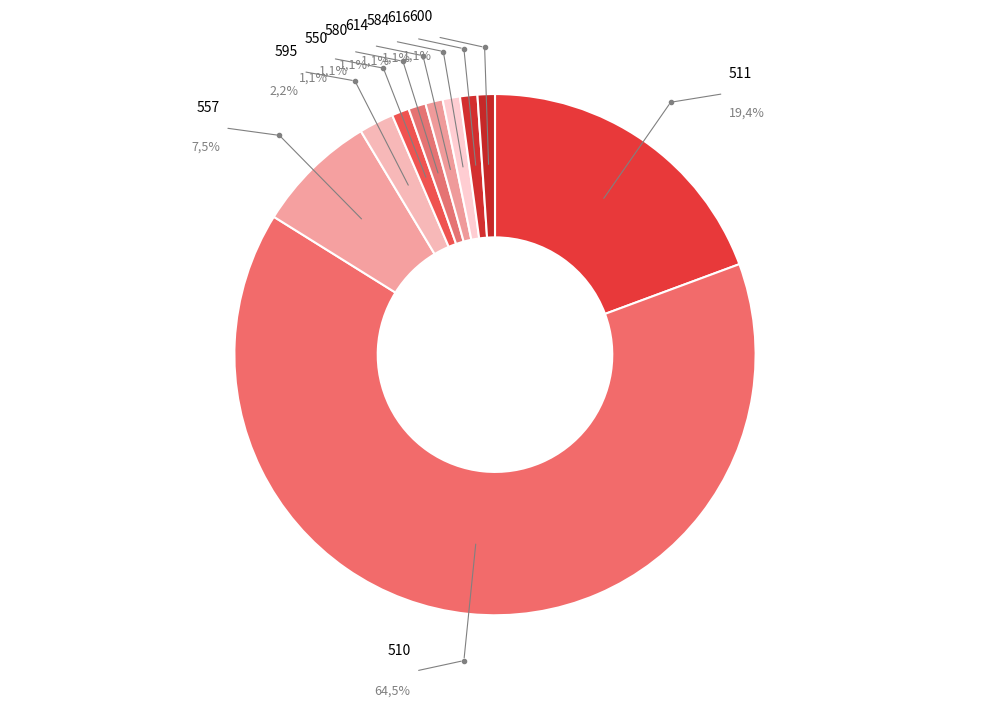

Rank the categories by value from highest to lowest.

510, 511, 557, 595, 550, 580, 614, 584, 616, 600